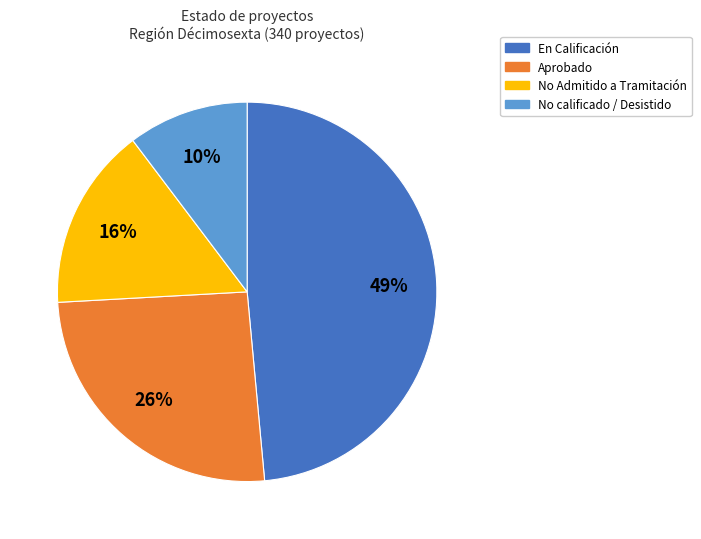

Combined, do En Calificación and Aprobado account for over 50%?

Yes